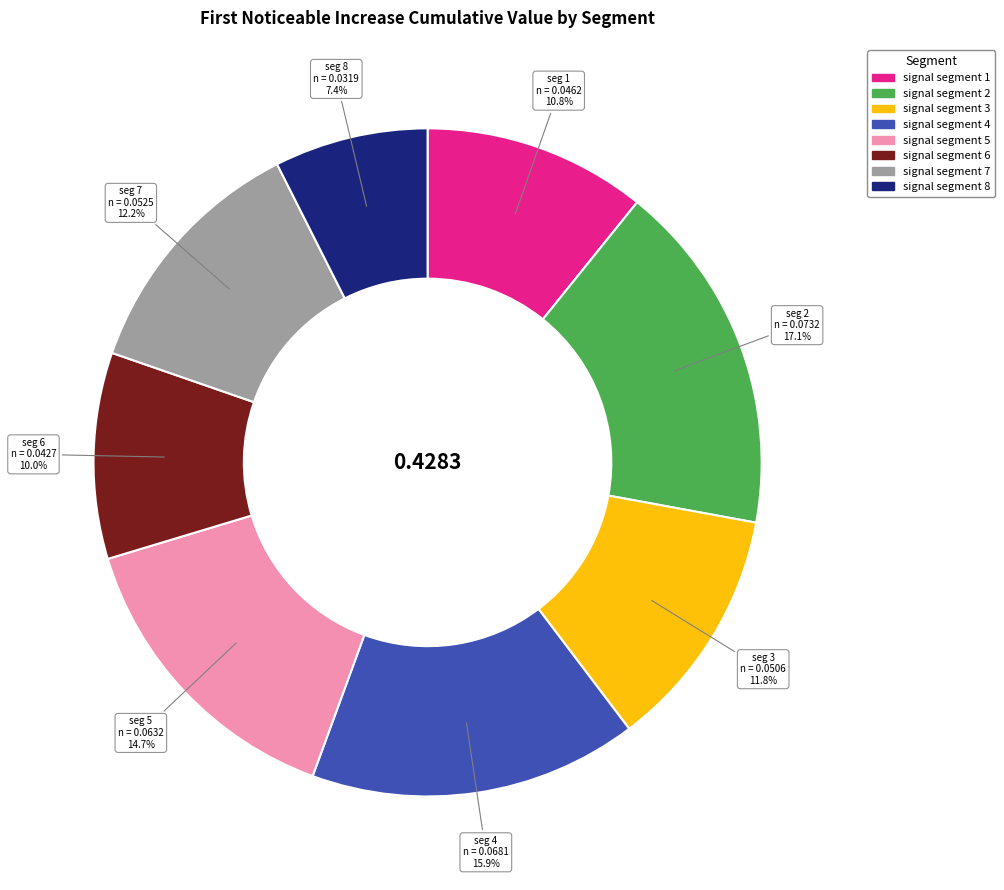

Between signal segment 6 and signal segment 3, which is larger?

signal segment 3